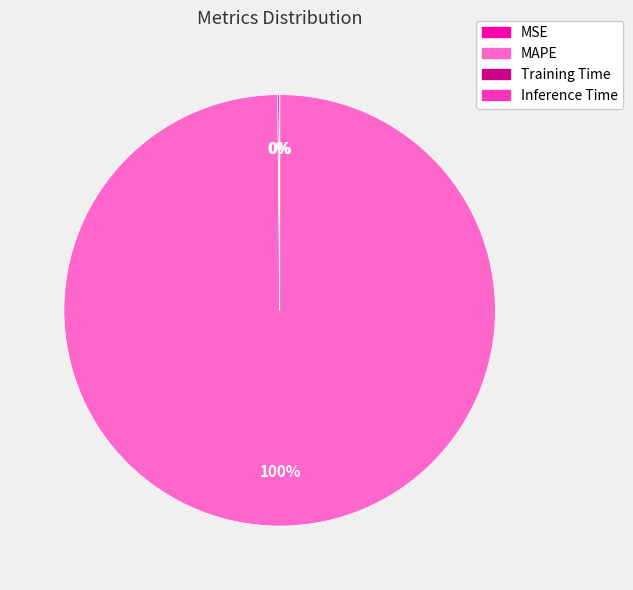

To the nearest percent, what is the average slice percentage?

25%